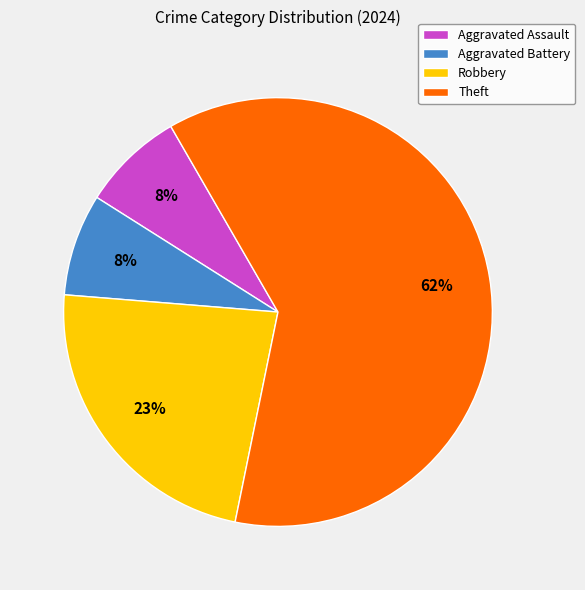

Count the number of slices in the pie.

4